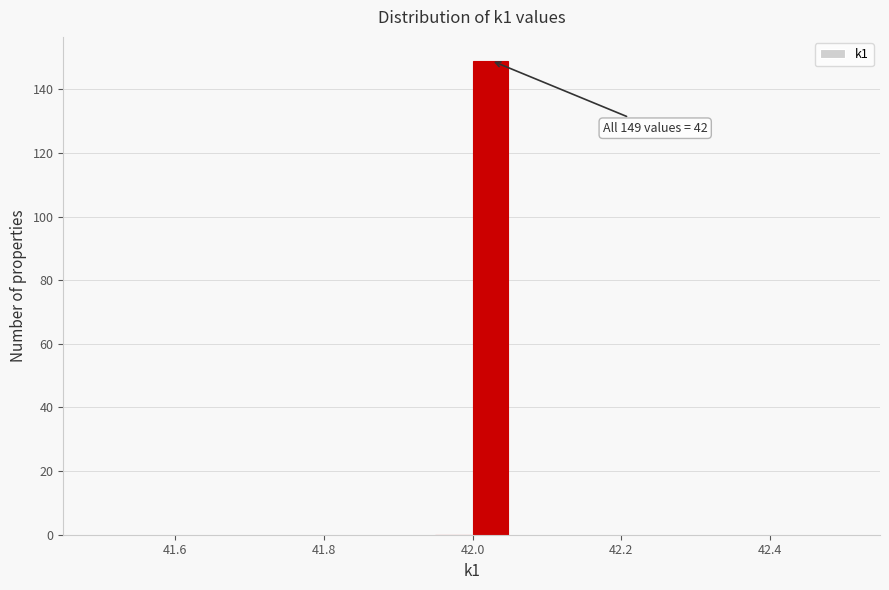

Around what value on the x-axis is the tallest bar? Give the approximate position of its centre, as read against the axis.

42.02